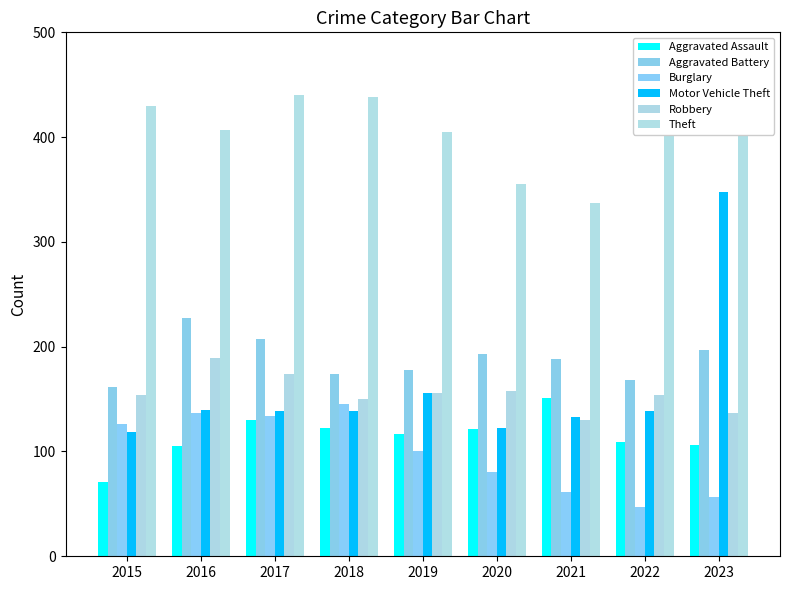

The Theft series shows 442 at 2021. True or false?

False